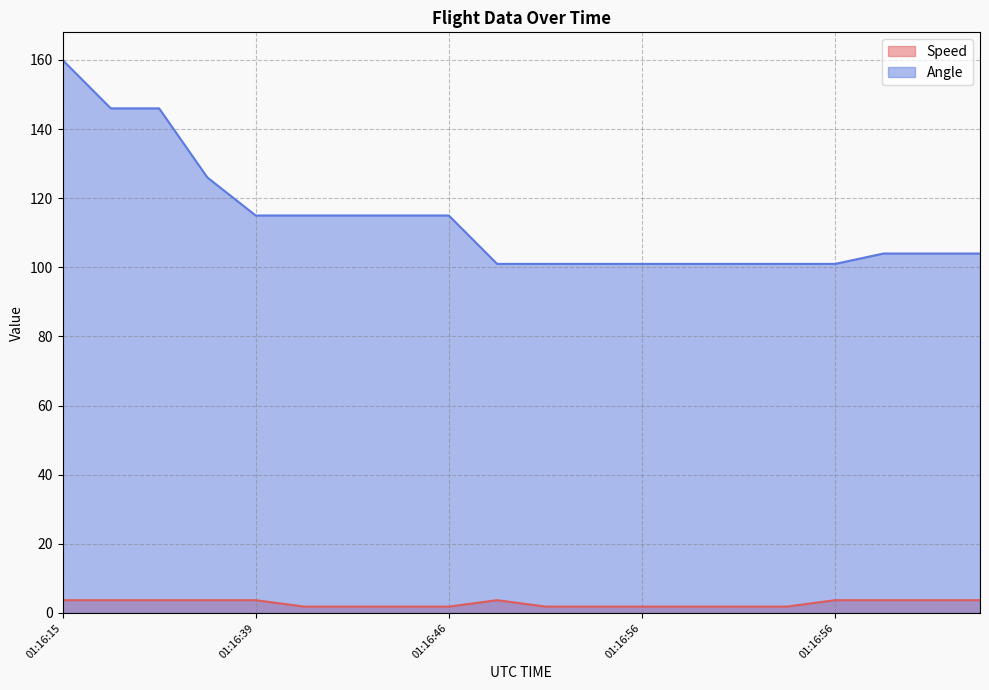

The Speed series shows 1.9 at 01:16:56. True or false?

True